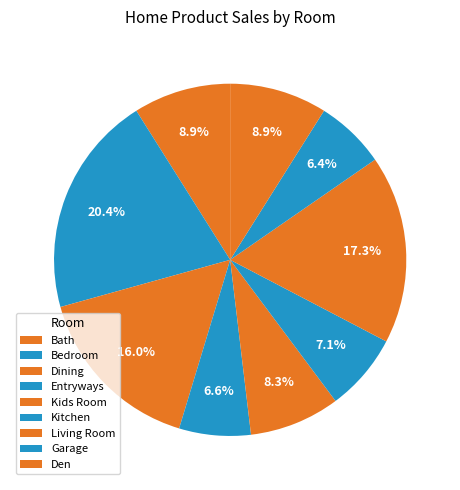

True or false: Kids Room accounts for 8% of the total.

True